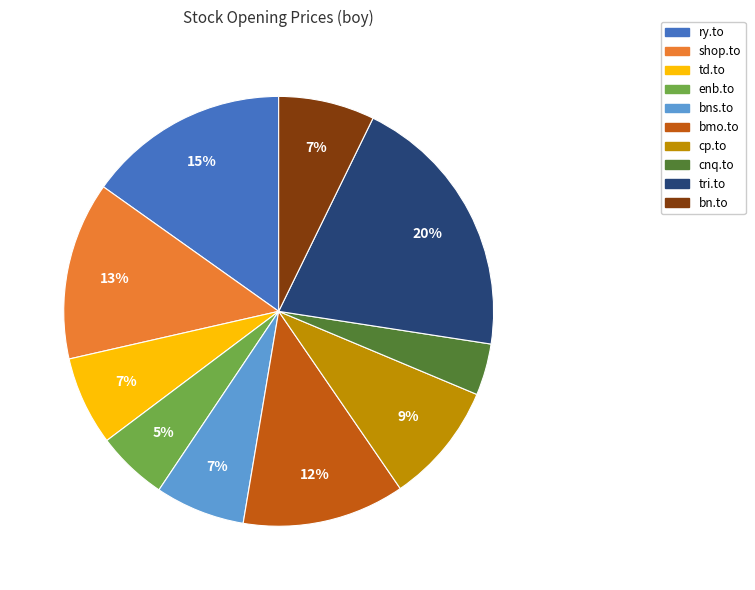

True or false: bns.to accounts for 15% of the total.

False